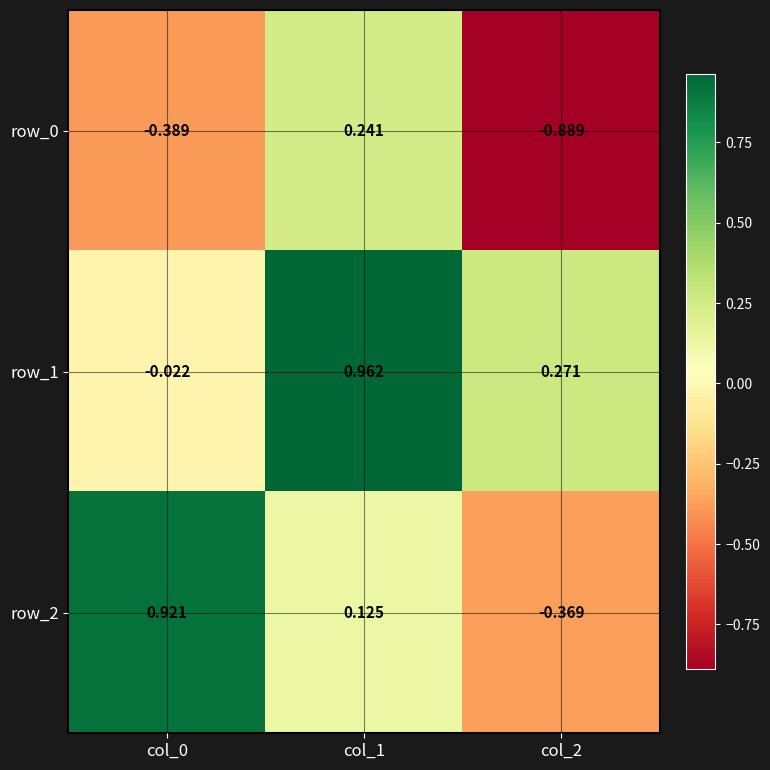

What is the difference between the maximum and minimum values in the row_0 series?

1.1